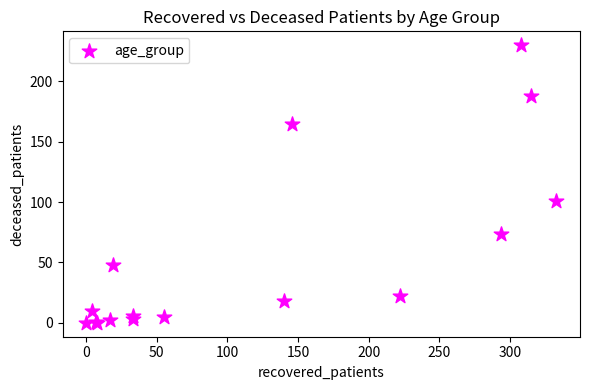

What Y value in the scatter plot is closest to 115?

101